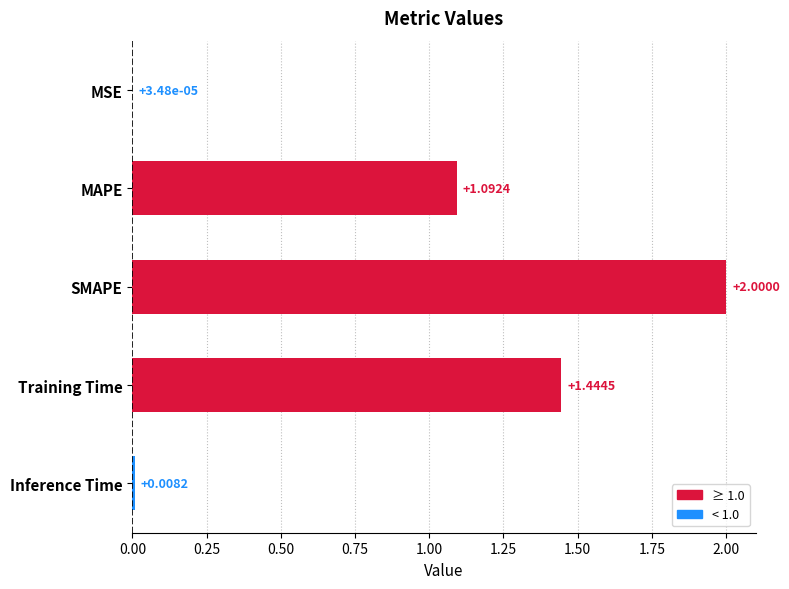

What is the sum of all values?

4.5